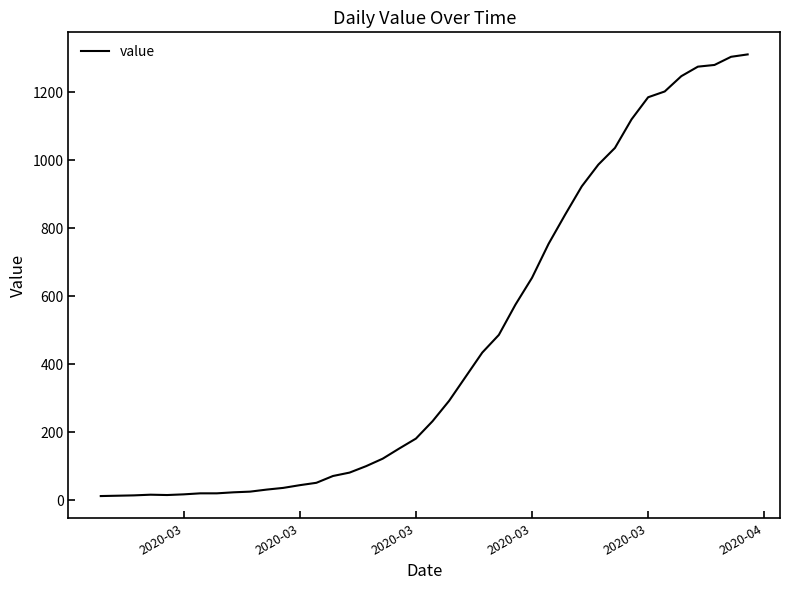

What is the greatest value displayed?

1312